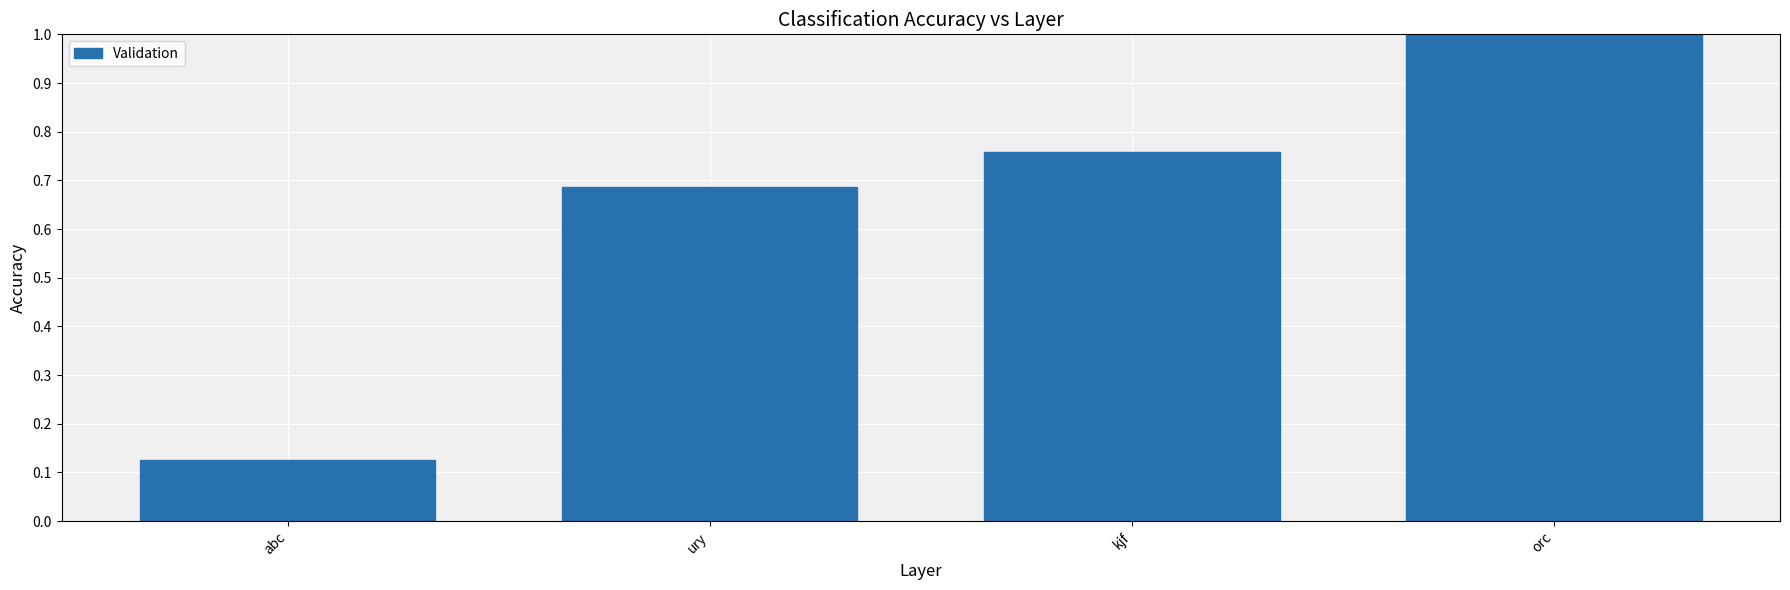

The value at ury is 0.9. True or false?

False